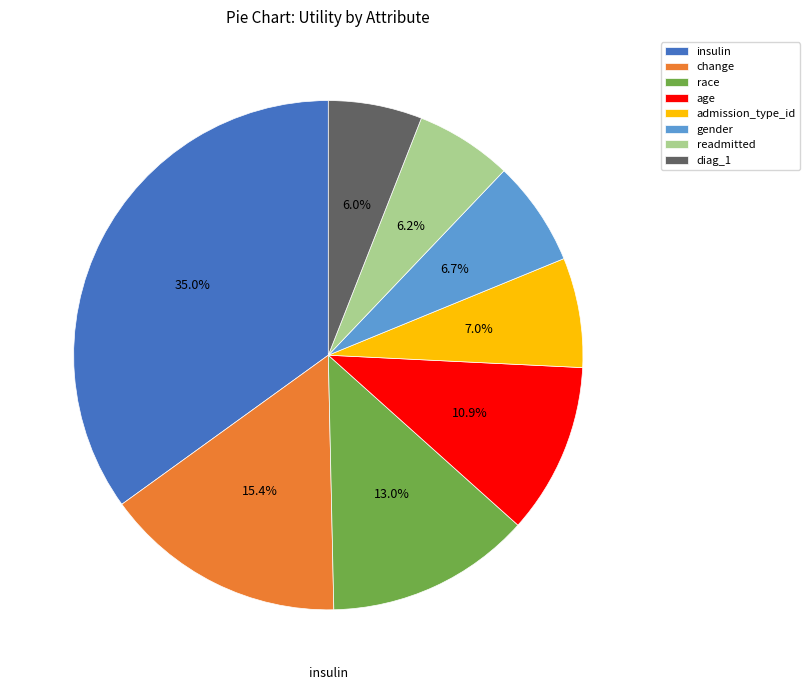

What percentage is NOT represented by age?

89.1%